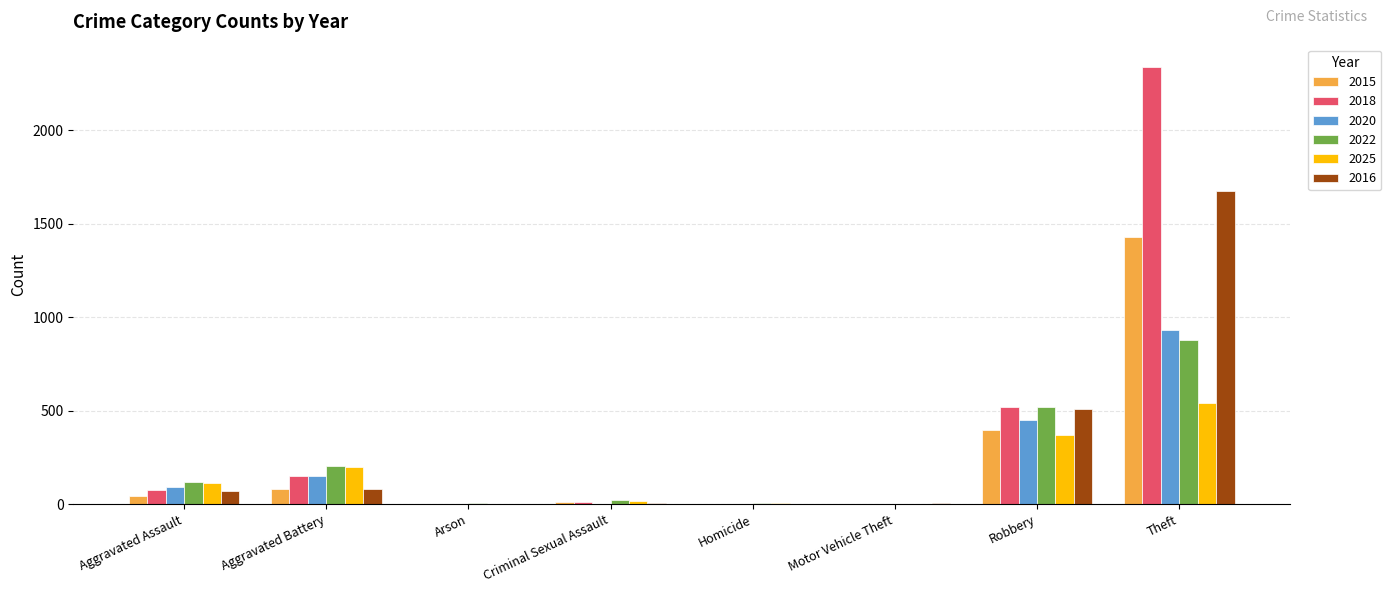

What is the sum of the 2022 values at Theft and Aggravated Assault?

1001